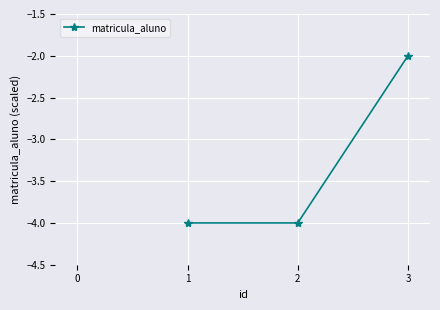

What is the value of the 3rd point from the left?

-2